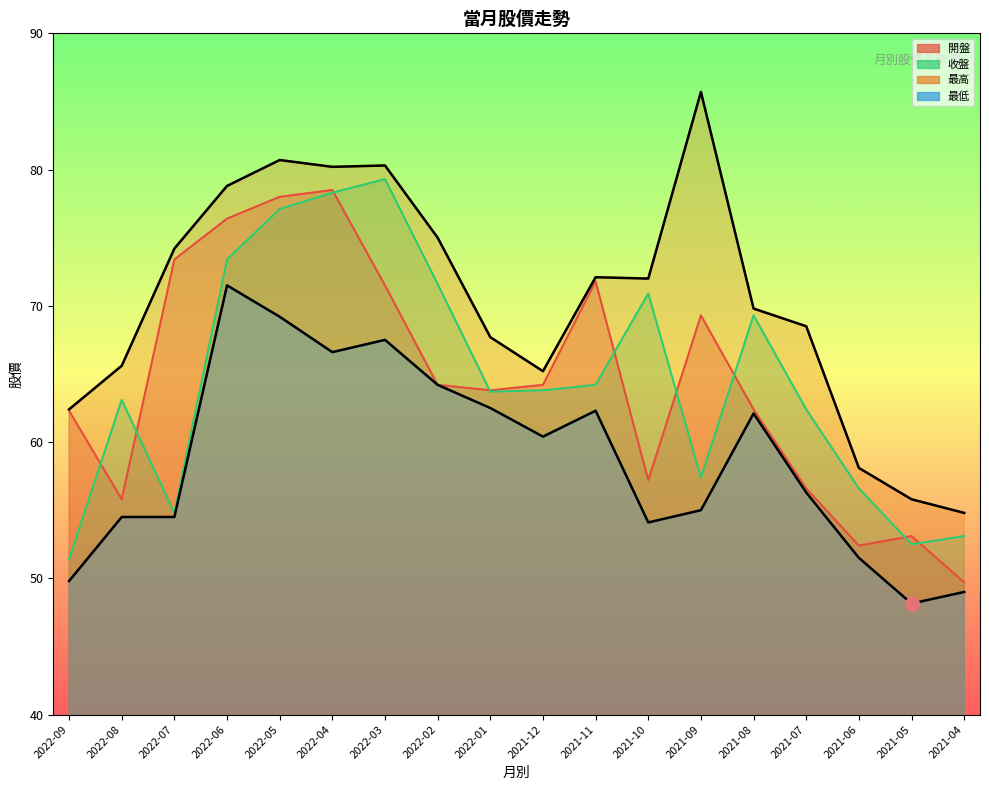

Which has a higher value, 2021-09 or 2021-11?

2021-11